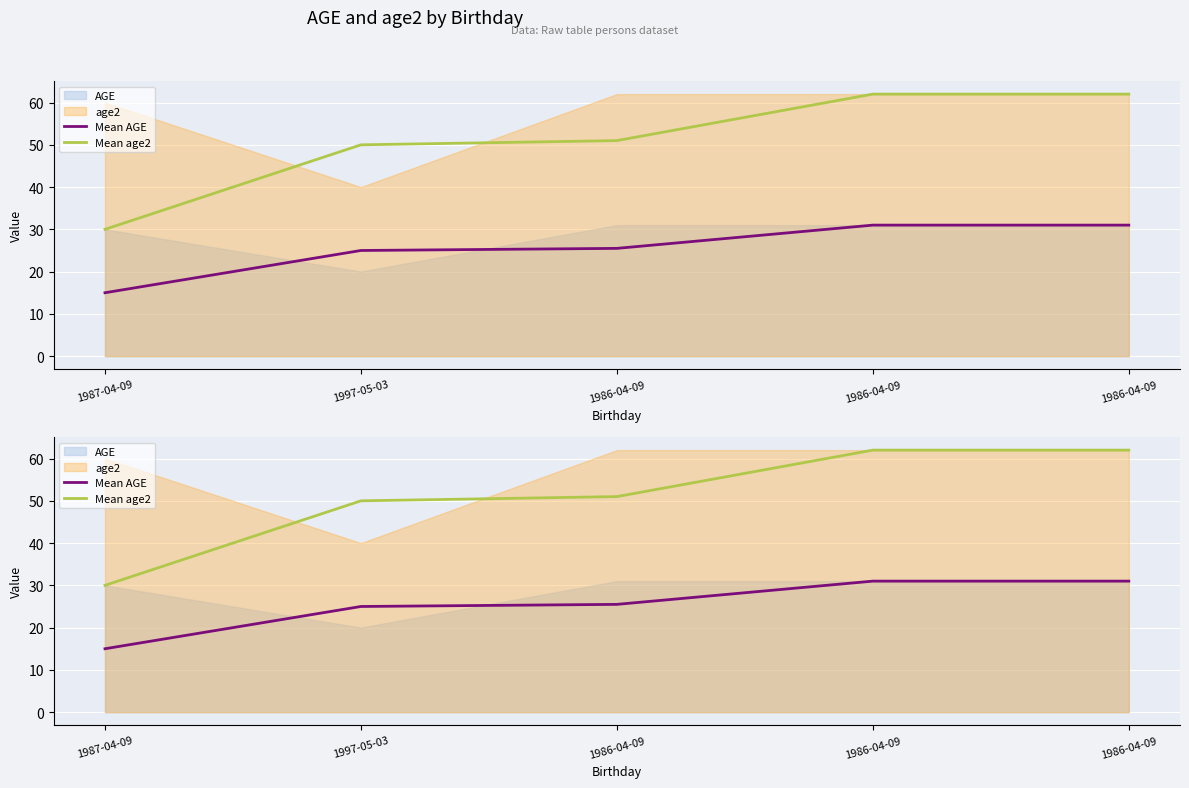

The value of Mean AGE at 1997-05-03 is 40.3. True or false?

False